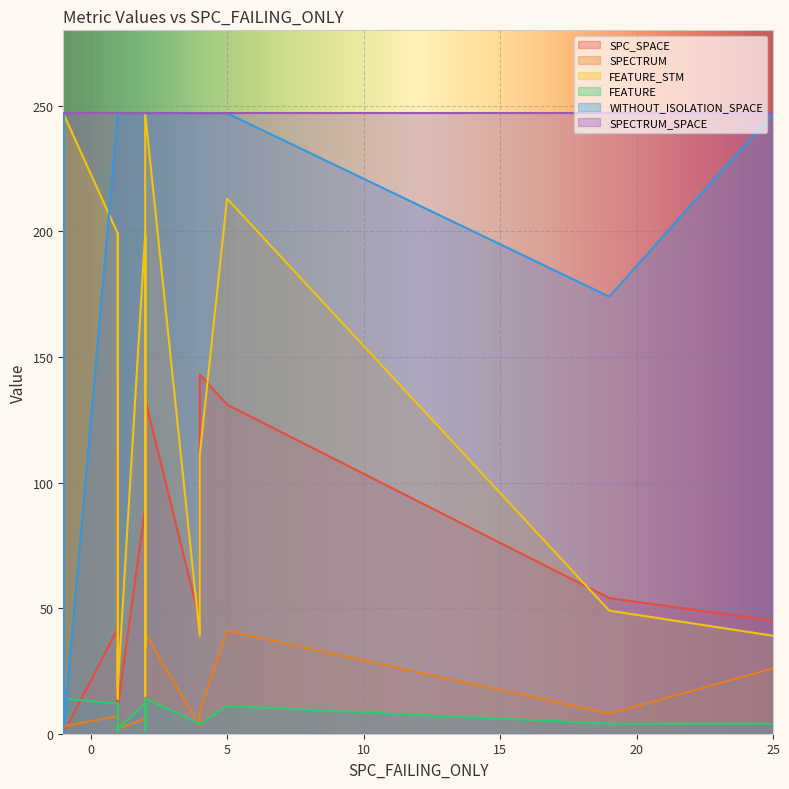

Is the value of FEATURE at 7 greater than the value of SPECTRUM at 18?

Yes